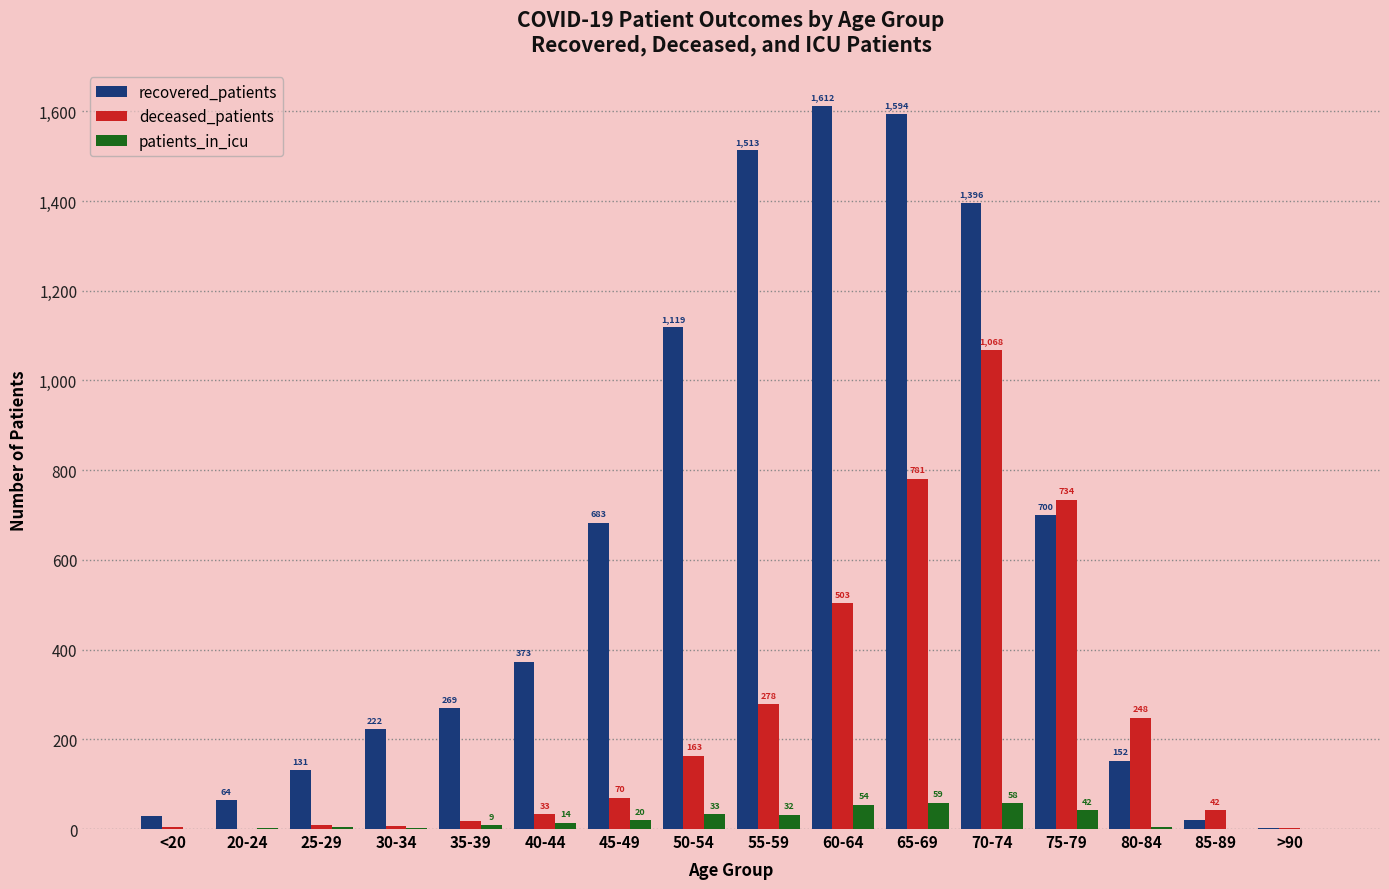

What value does the patients_in_icu series have at 50-54?

33